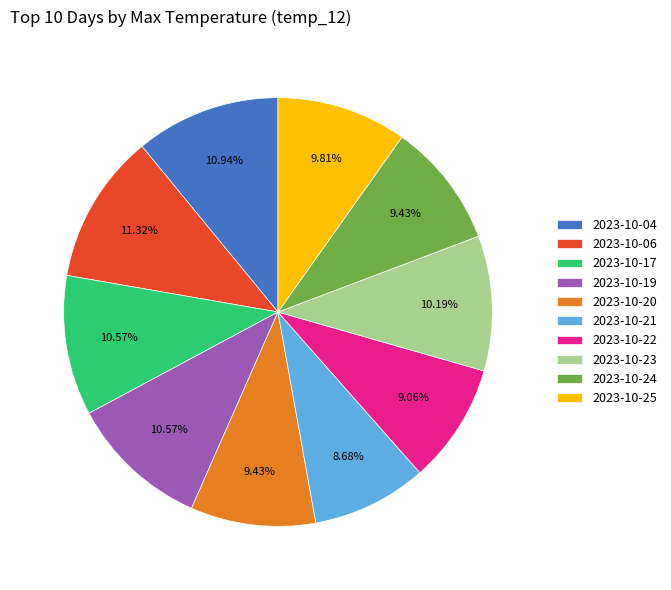

True or false: 2023-10-17 accounts for 11% of the total.

True